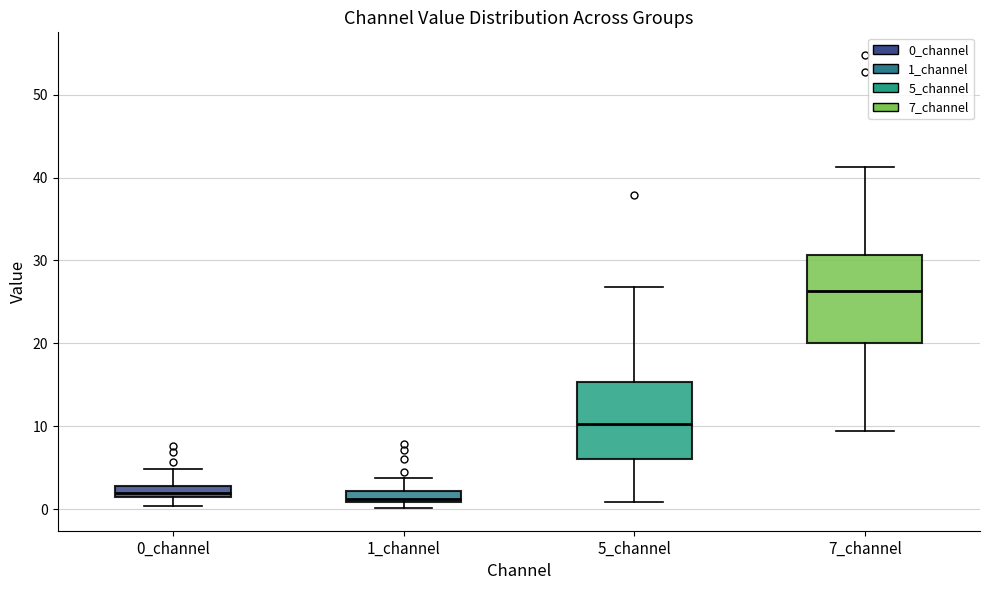

Comparing the boxes themselves (not the whiskers), which one is the tallest?

7_channel